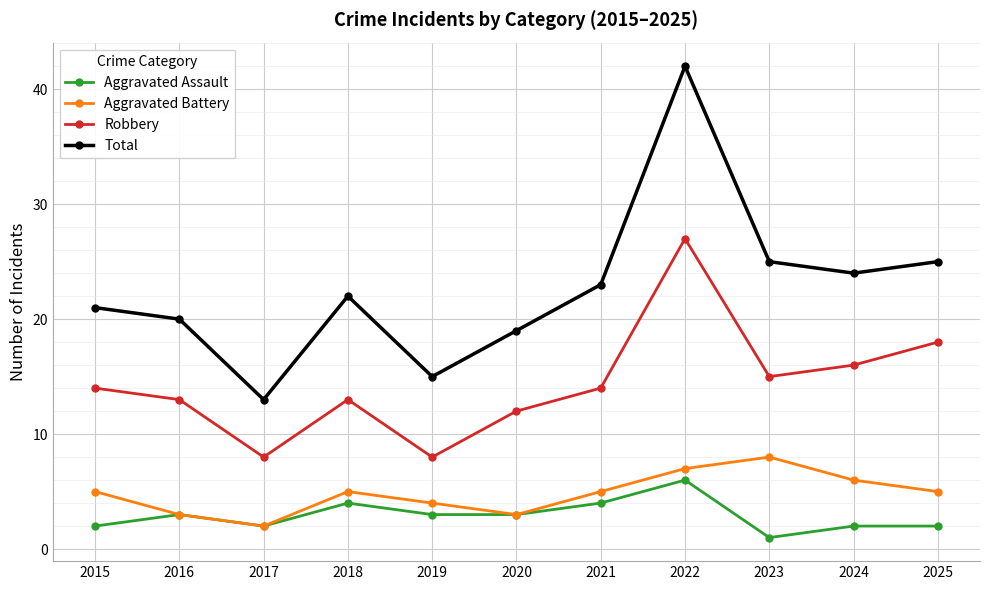

Reading left to right, what are all the values shown in this chart?

Aggravated Assault: 2	3	2	4	3	3	4	6	1	2	2
Aggravated Battery: 5	3	2	5	4	3	5	7	8	6	5
Robbery: 14	13	8	13	8	12	14	27	15	16	18
Total: 21	20	13	22	15	19	23	42	25	24	25